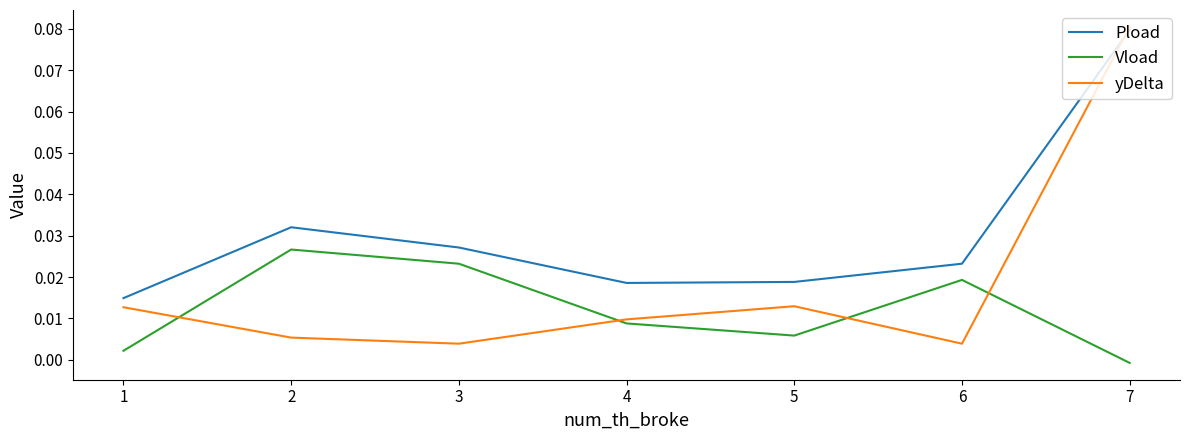

Which series has the largest total across all categories?

Pload